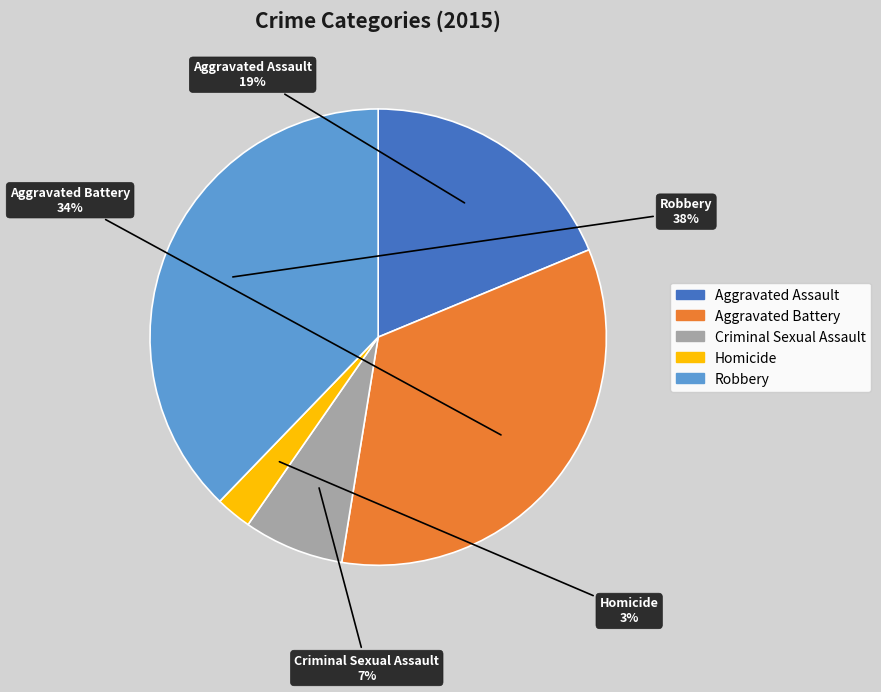

The Robbery slice represents 27% of the pie. True or false?

False